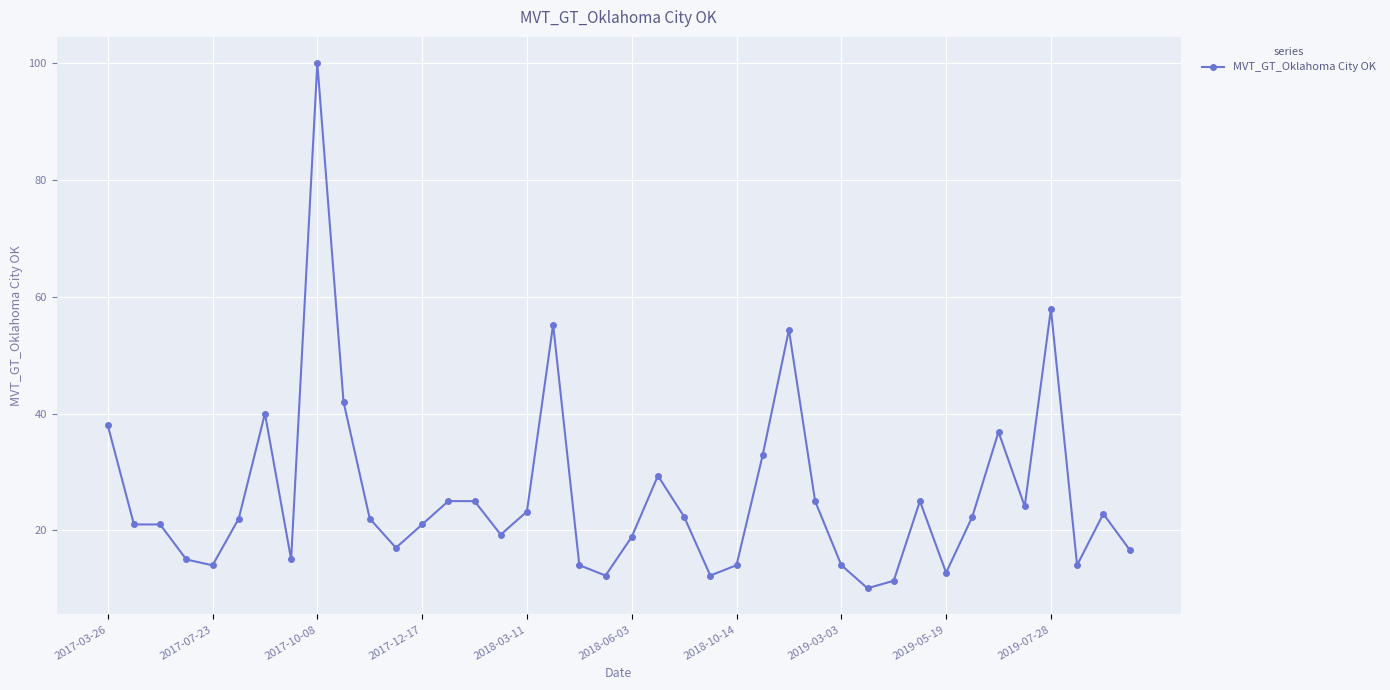

What is the sum of all values?

1038.9